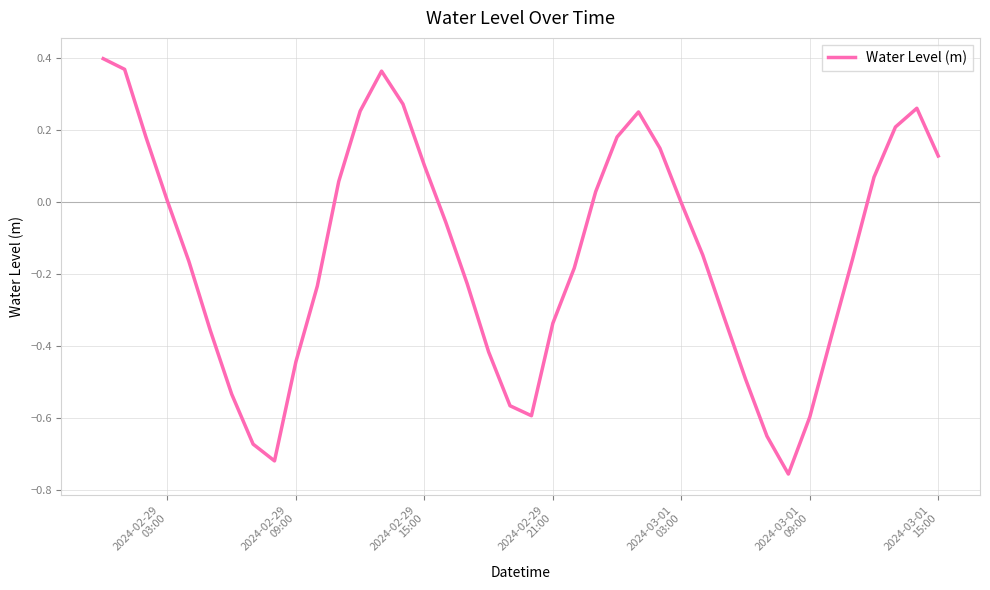

What is the difference between the maximum and minimum values?

1.2